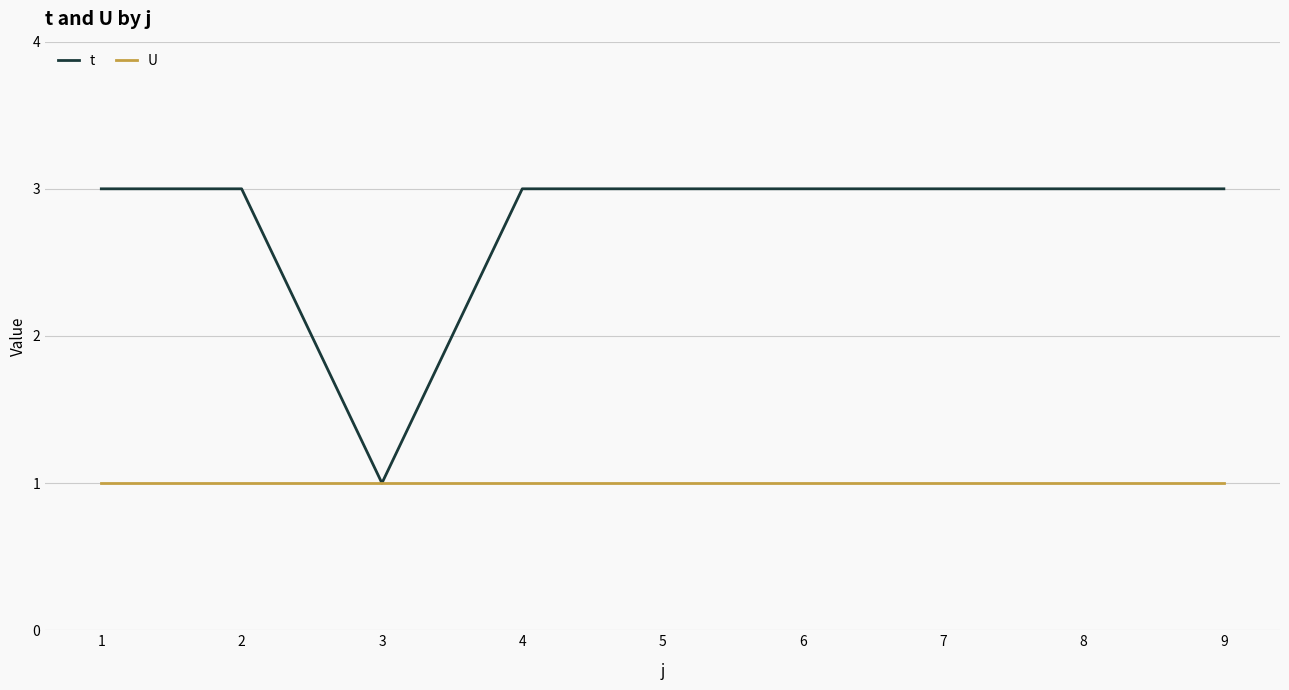

What is the maximum value shown in the chart?

3